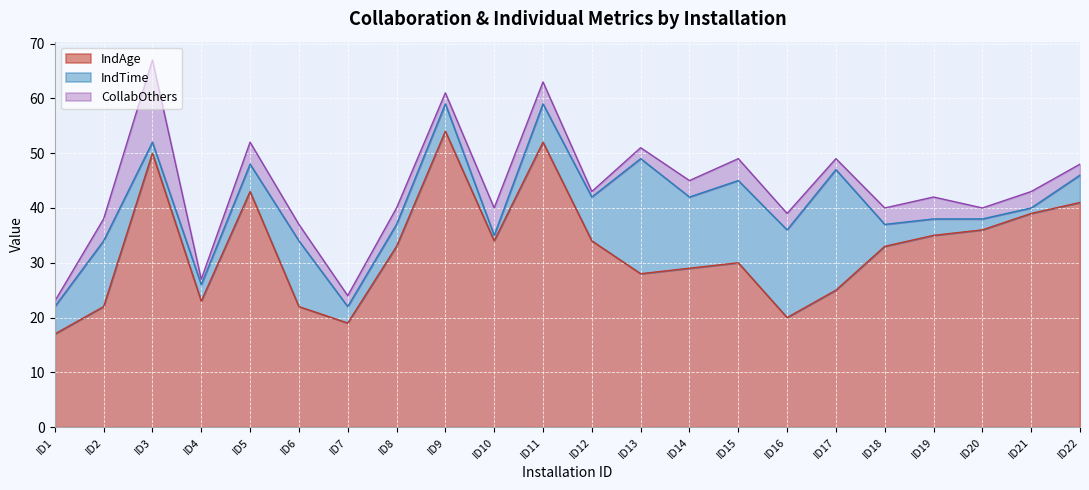

What value does the IndTime series have at ID12, to the nearest 5?

10